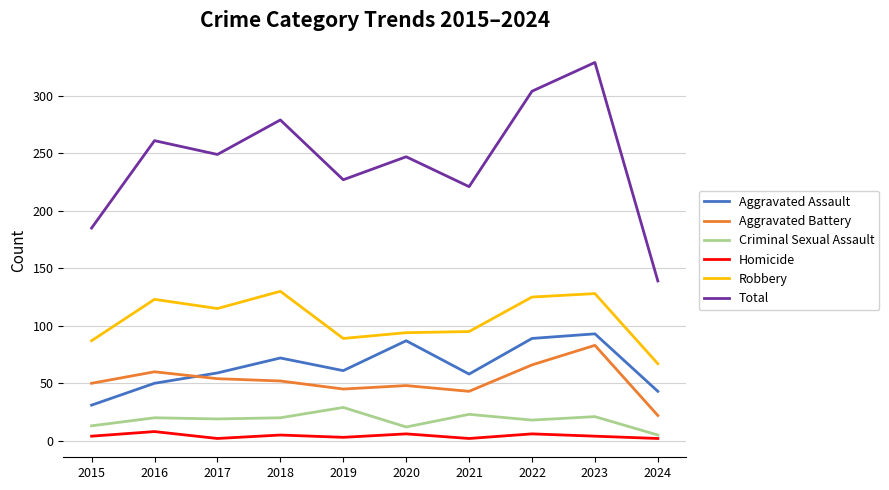

True or false: Robbery has more than 1 interior local peaks.

True